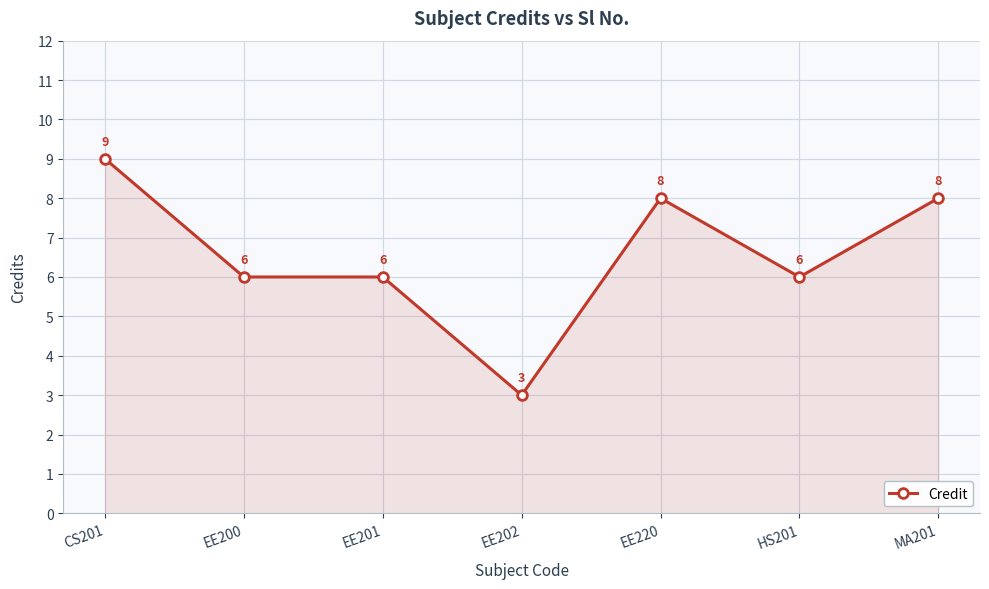

Between EE202 and MA201, which is larger?

MA201